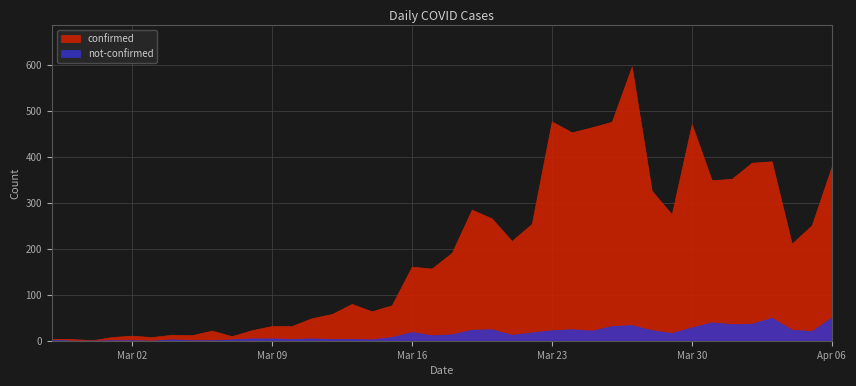

The confirmed series shows 204 at 2020-03-21. True or false?

True